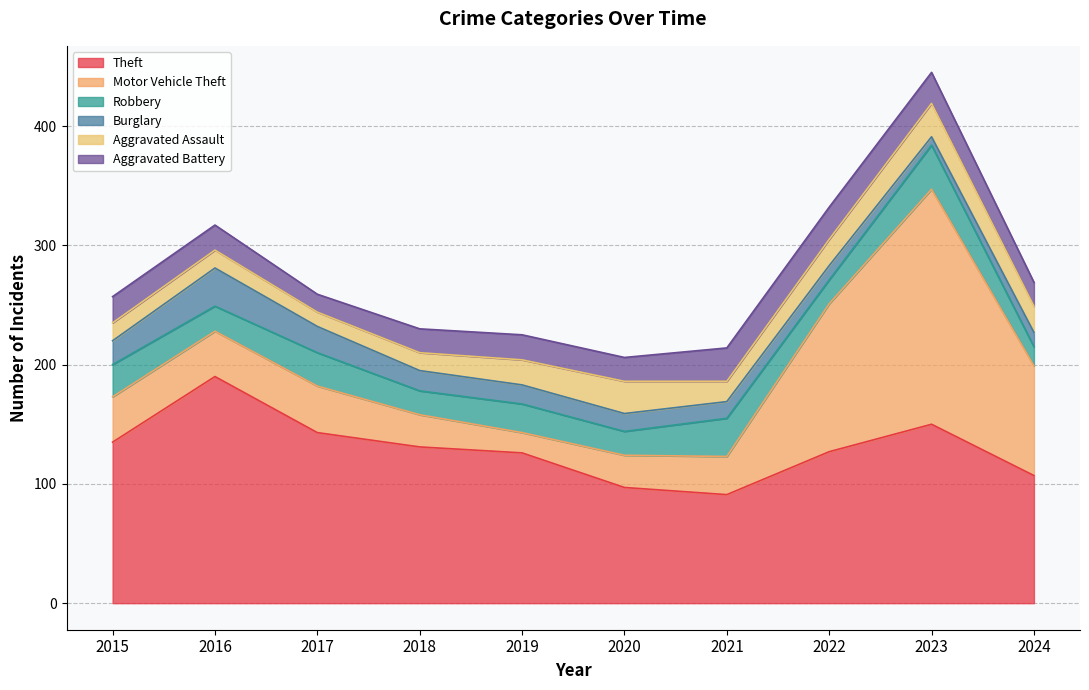

Reading right to left, list all the values displayed in this chart.

Theft: 2024=107	2023=150	2022=127	2021=91	2020=97	2019=126	2018=131	2017=143	2016=190	2015=135
Motor Vehicle Theft: 2024=92	2023=197	2022=124	2021=32	2020=27	2019=17	2018=27	2017=39	2016=38	2015=38
Robbery: 2024=16	2023=37	2022=20	2021=32	2020=20	2019=24	2018=20	2017=28	2016=21	2015=27
Burglary: 2024=12	2023=7	2022=12	2021=14	2020=15	2019=16	2018=17	2017=22	2016=32	2015=20
Aggravated Assault: 2024=22	2023=28	2022=22	2021=17	2020=27	2019=21	2018=15	2017=12	2016=15	2015=15
Aggravated Battery: 2024=20	2023=26	2022=27	2021=28	2020=20	2019=21	2018=20	2017=15	2016=21	2015=22